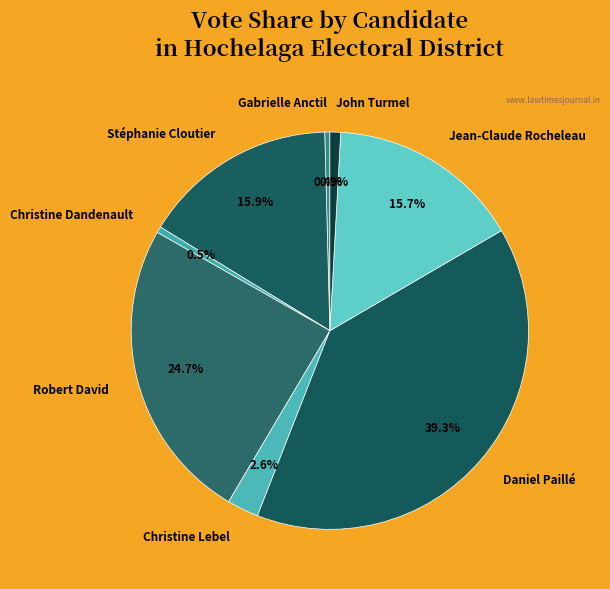

Count the number of slices in the pie.

8